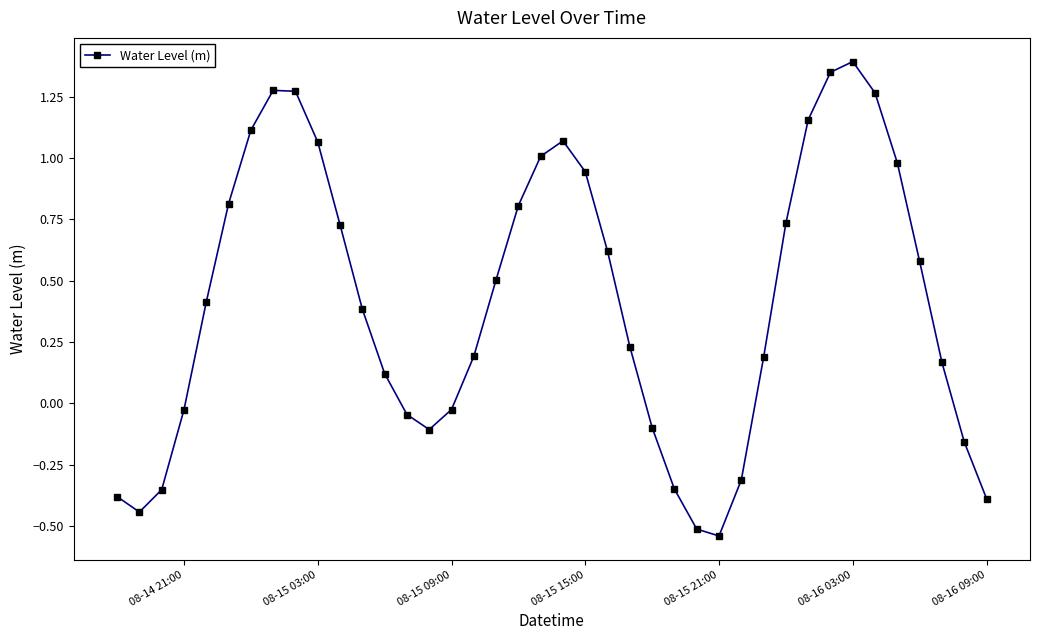

What is the value of the 19th point from the left?

0.8